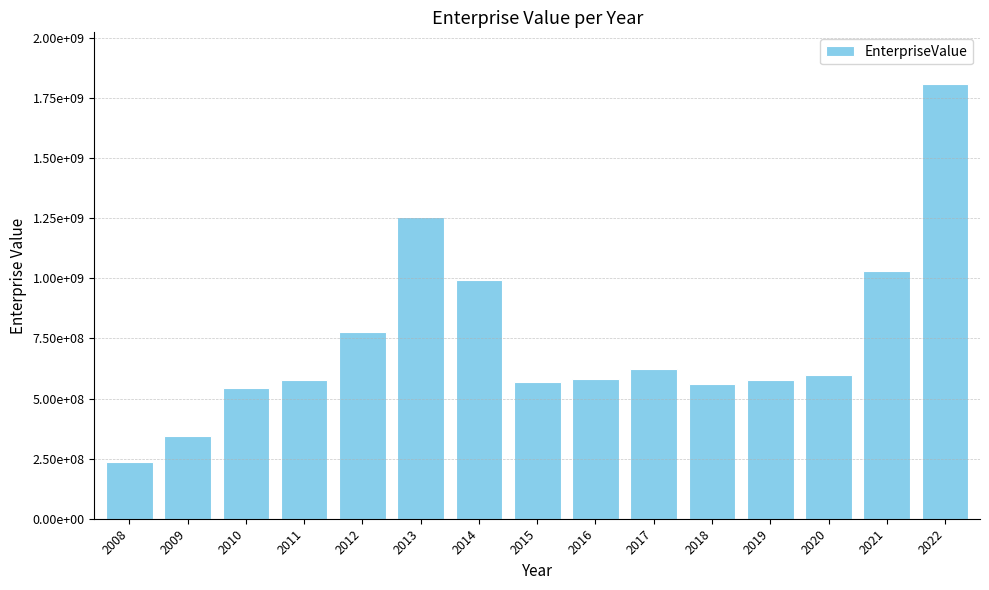

Reading right to left, list all the values displayed in this chart.

2022=1806730900.0	2021=1029875150.0	2020=596955712.8	2019=575364814.0	2018=559368770.0	2017=623245135.0	2016=583097086.2	2015=567228141.5	2014=992221193.0	2013=1254478952.1	2012=775666370.0	2011=575778998.4	2010=545806081.7	2009=343336675.7	2008=237321875.2